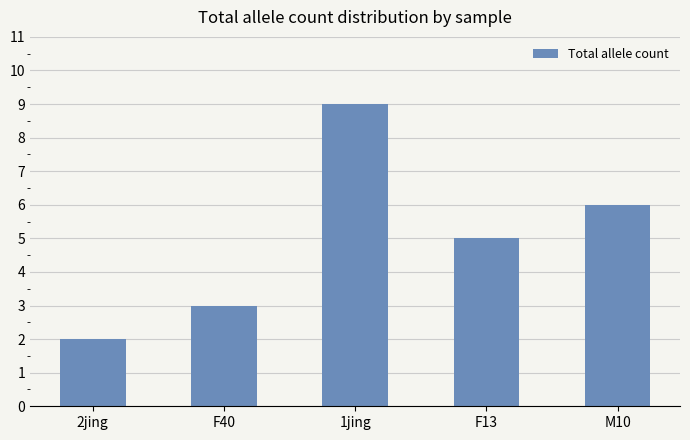

Which has a higher value, M10 or 1jing?

1jing